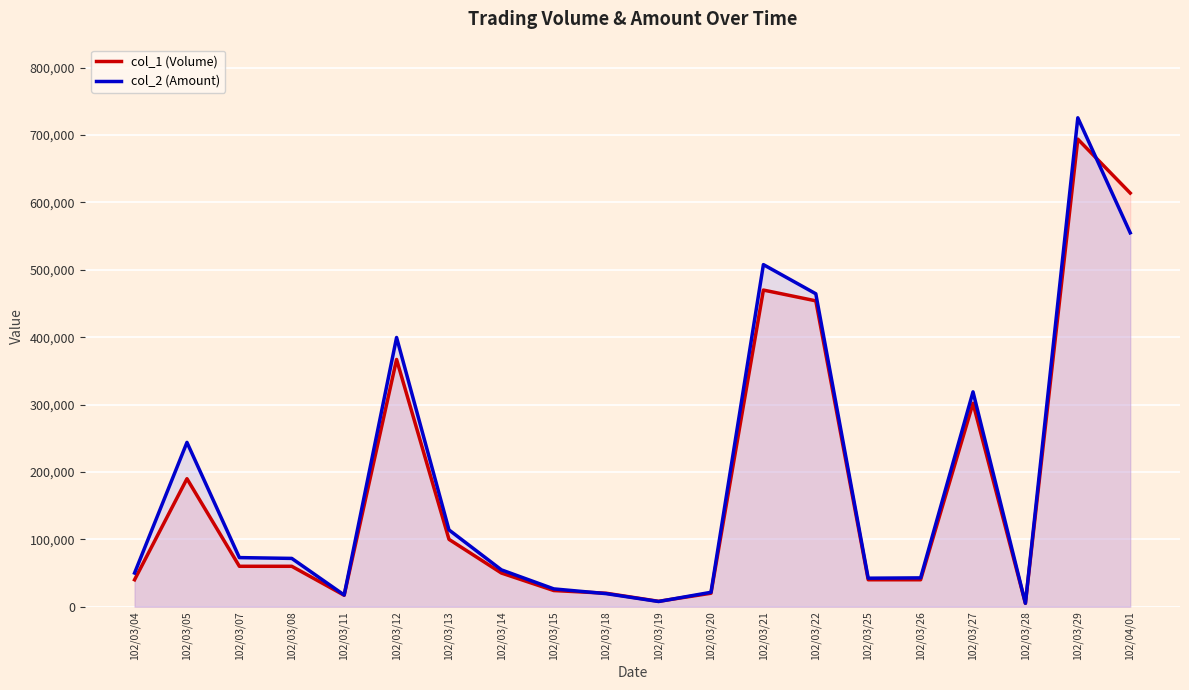

What is the minimum value shown in the chart?

5000